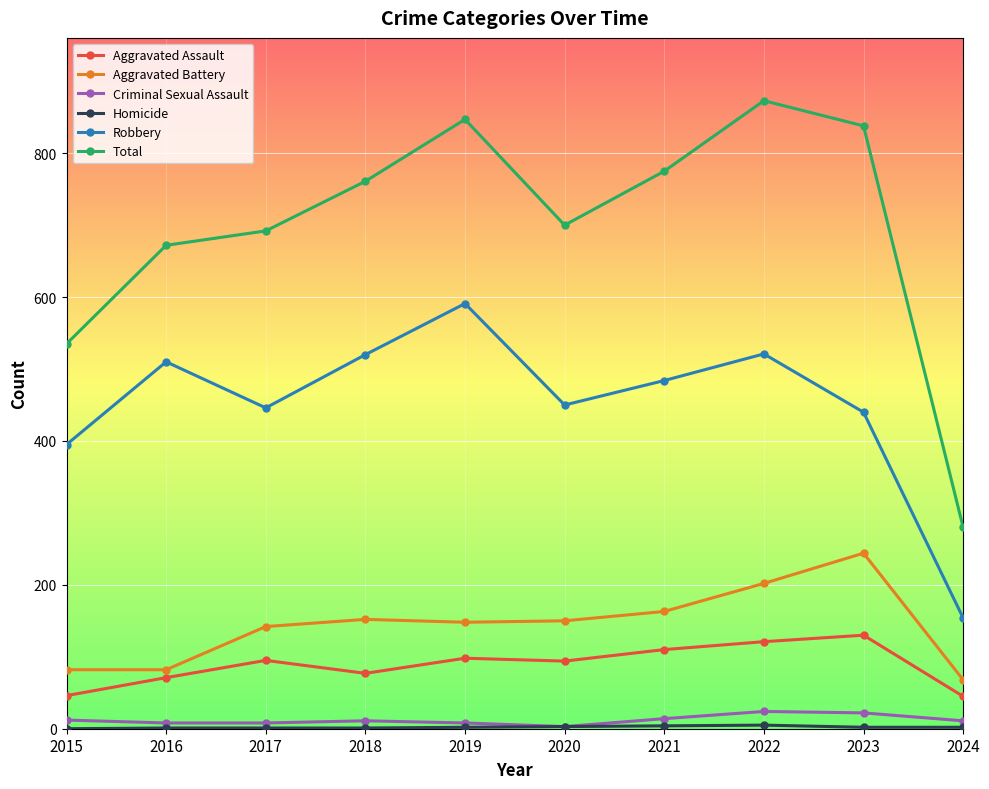

The value of Criminal Sexual Assault at 2020 is 3. True or false?

True